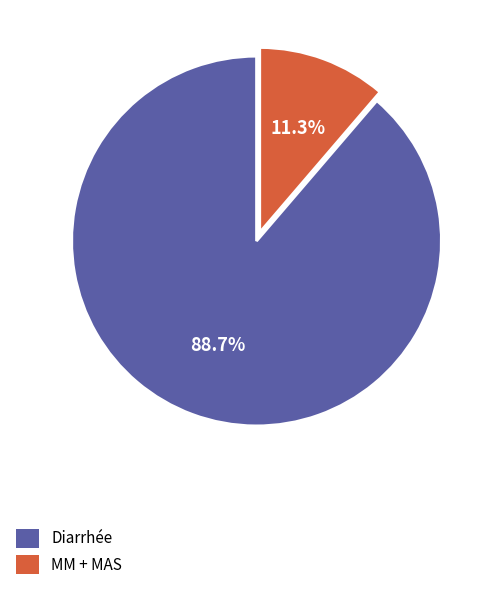

Rank the categories by value from lowest to highest.

MM + MAS, Diarrhée